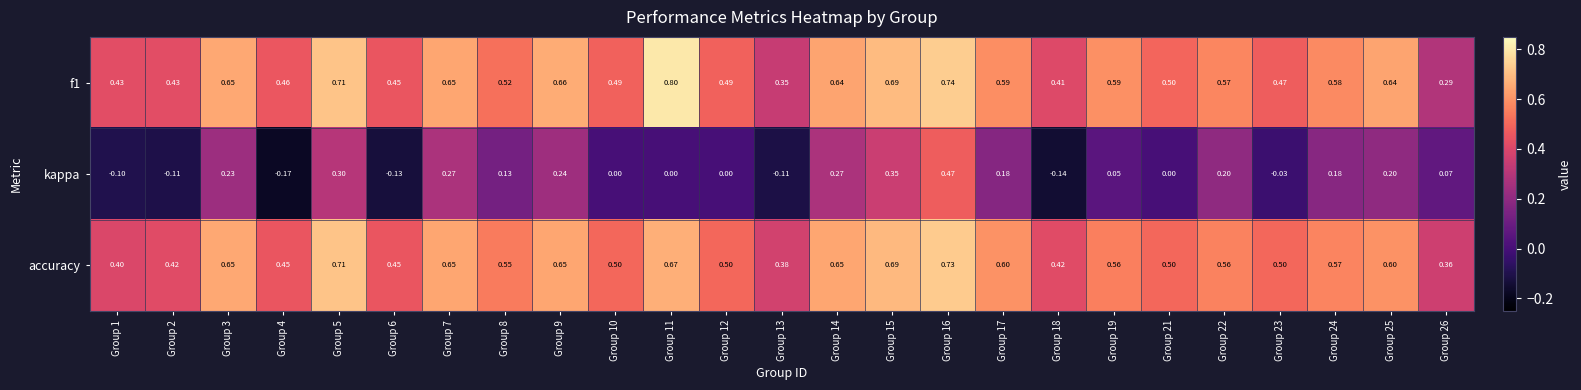

How many values in the kappa series are below 0?

7